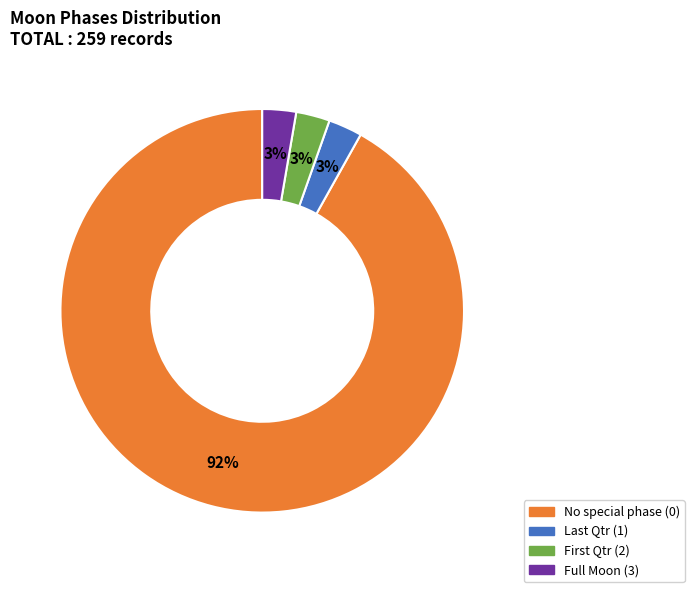

The Full Moon (3) slice represents 8% of the pie. True or false?

False